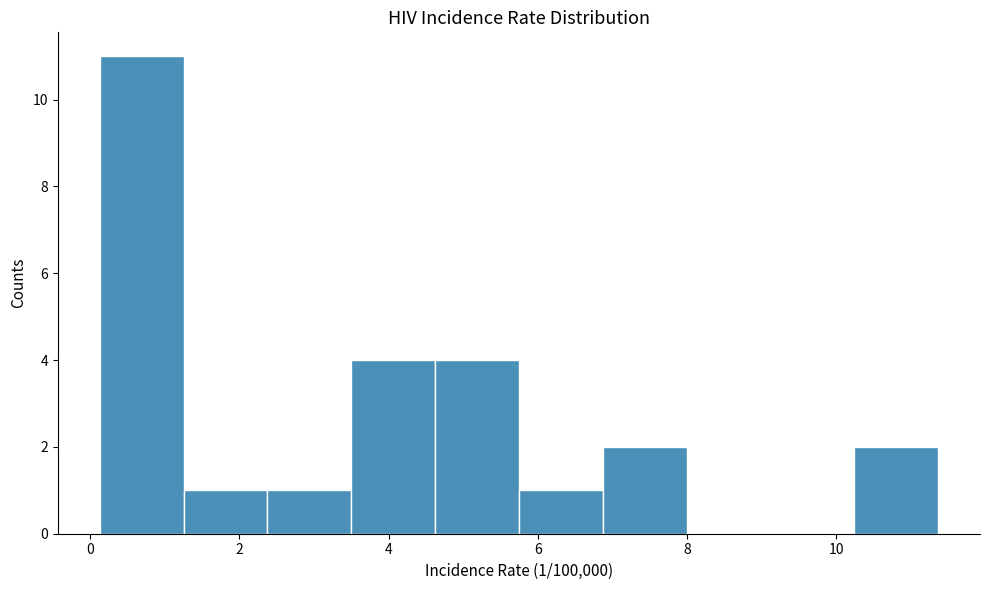

Which range on the x-axis has the tallest bar?

0.2 to 1.2